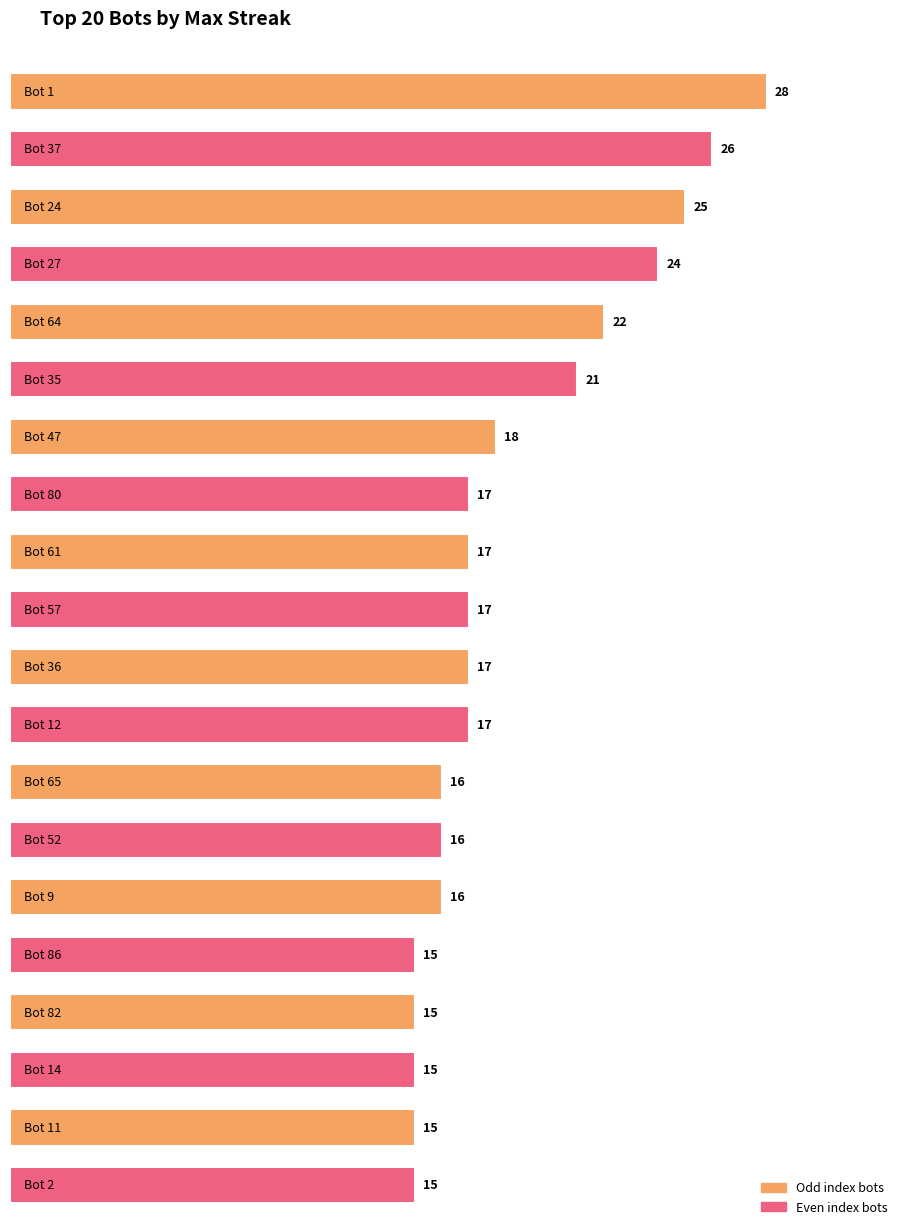

How many data points are less than 17?

8